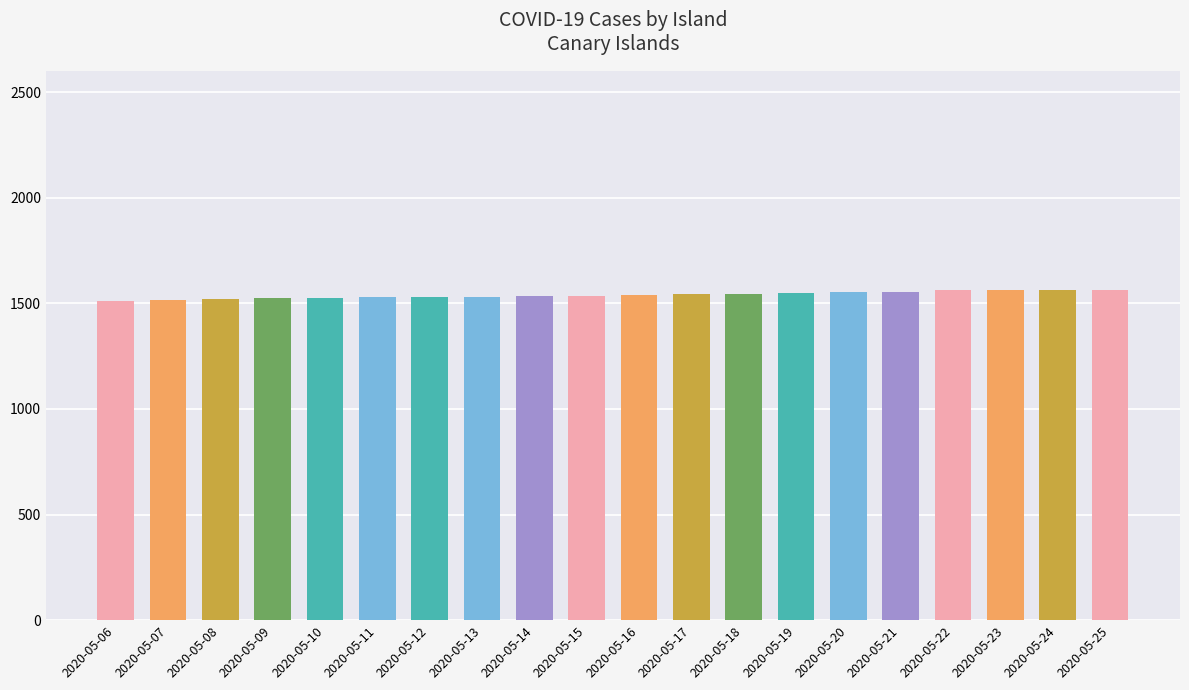

What is the value of the 8th bar from the left?

1532